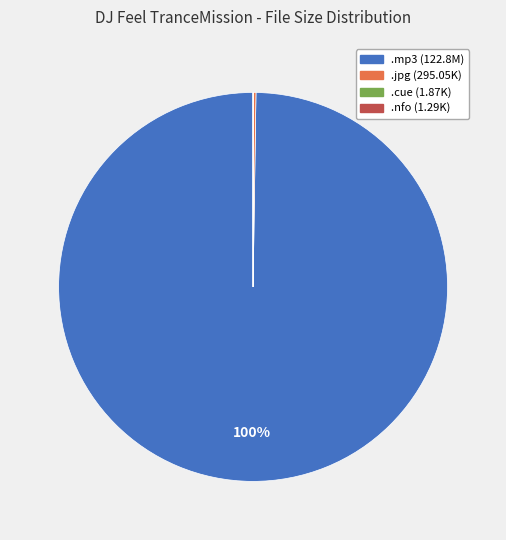

To the nearest percent, what is the average slice percentage?

25%